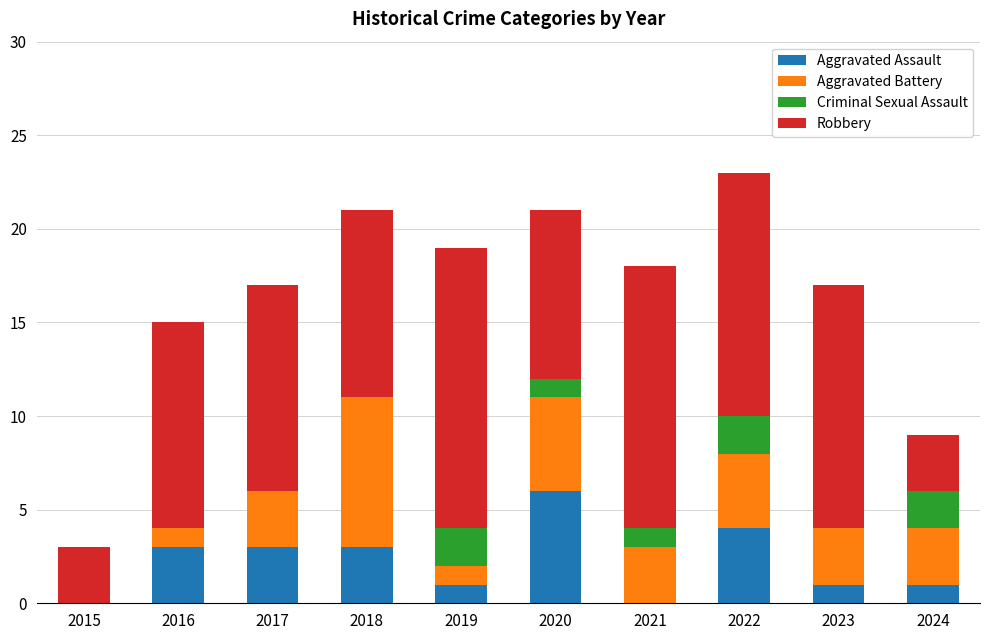

Count the number of categories in the chart.

10